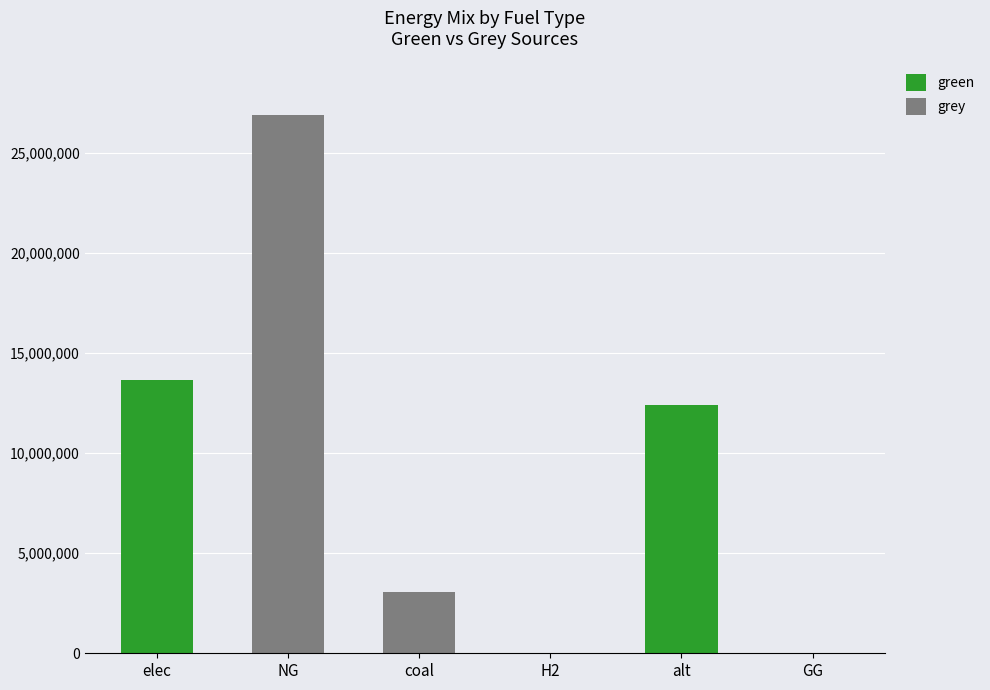

How many data points in green are above 0?

2